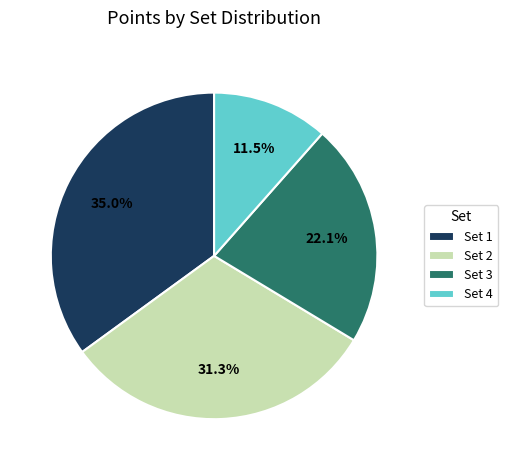

To the nearest percent, what is the difference between the Set 4 and Set 3 slice percentages?

11%